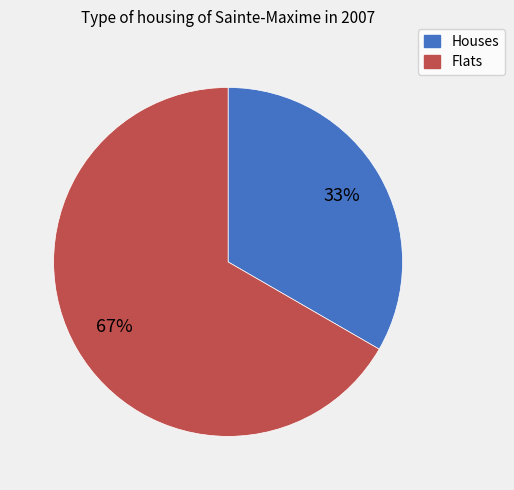

Is there a majority slice in this chart?

Yes